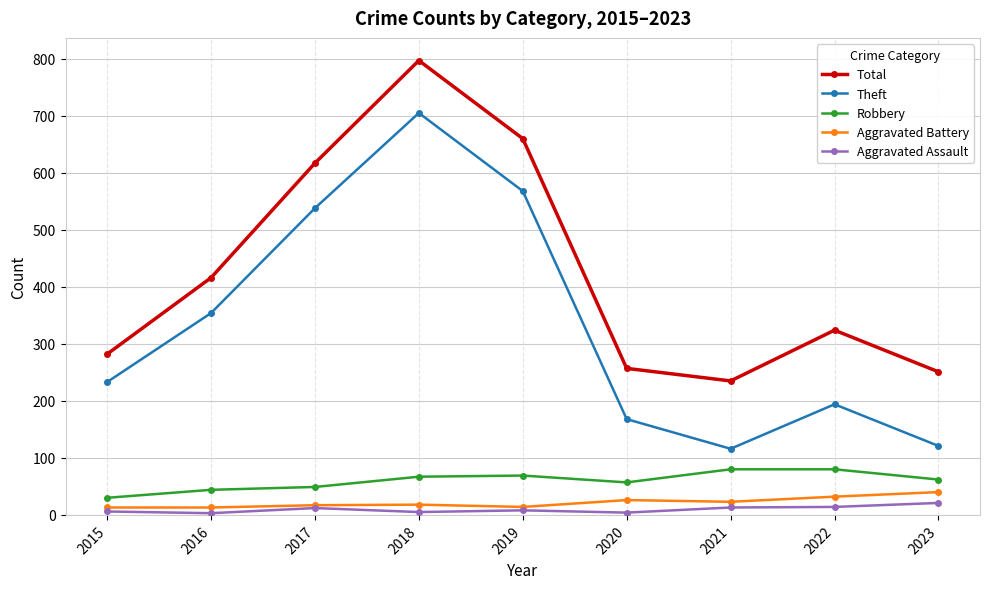

True or false: Robbery and Total cross at least once.

False